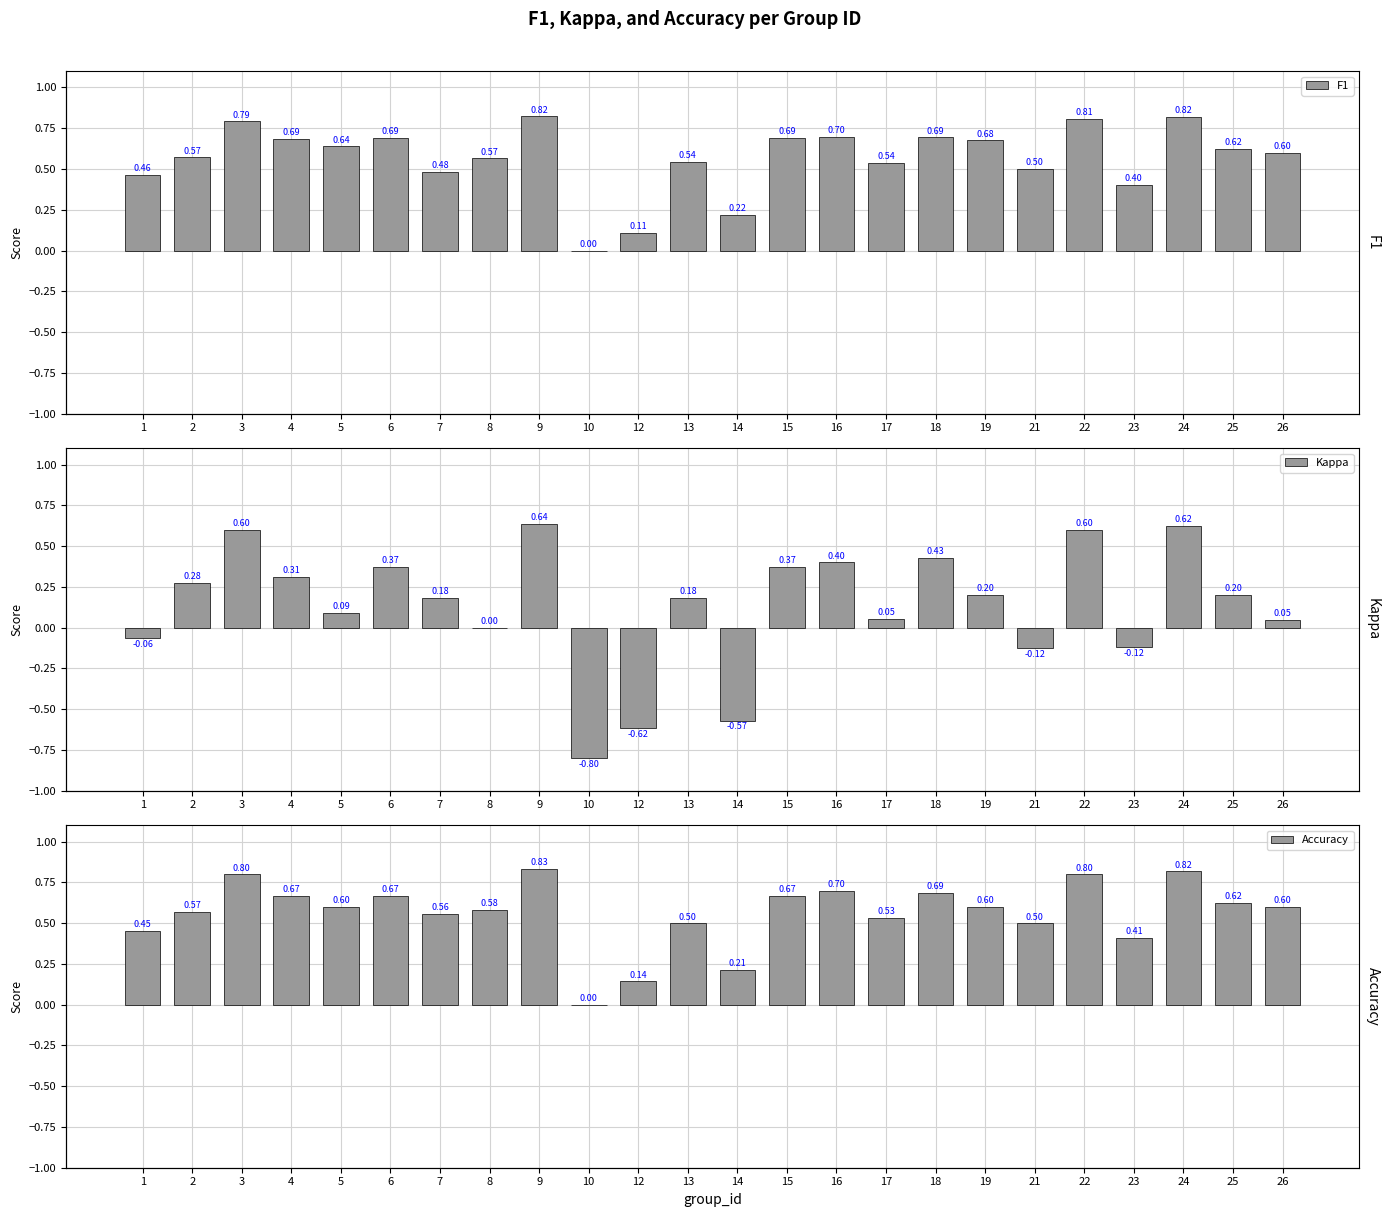

The Accuracy series shows 0.3 at 14. True or false?

False